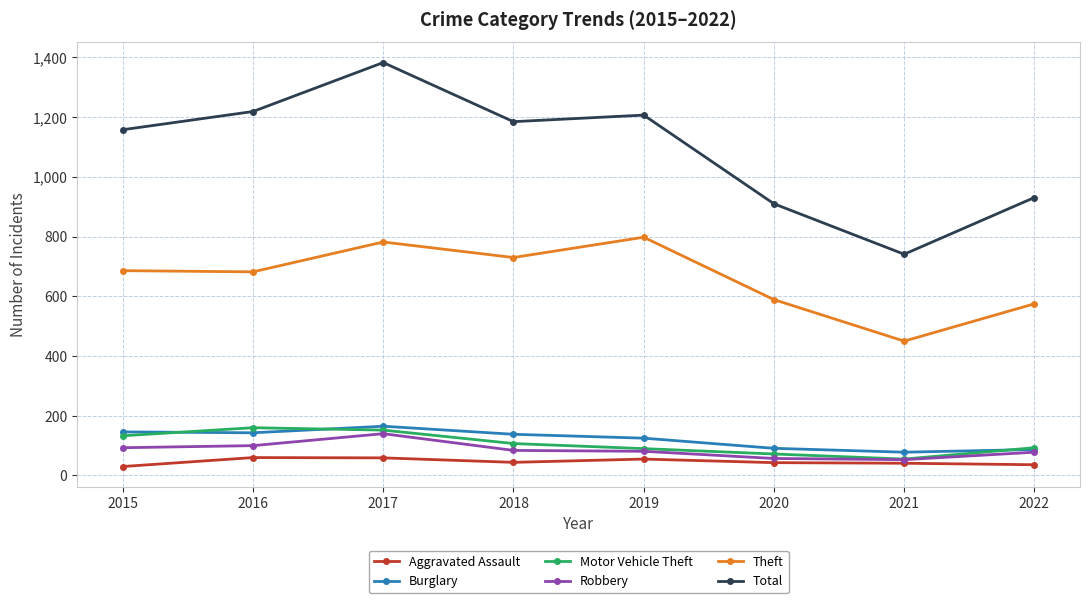

True or false: Burglary and Theft intersect in this chart.

False